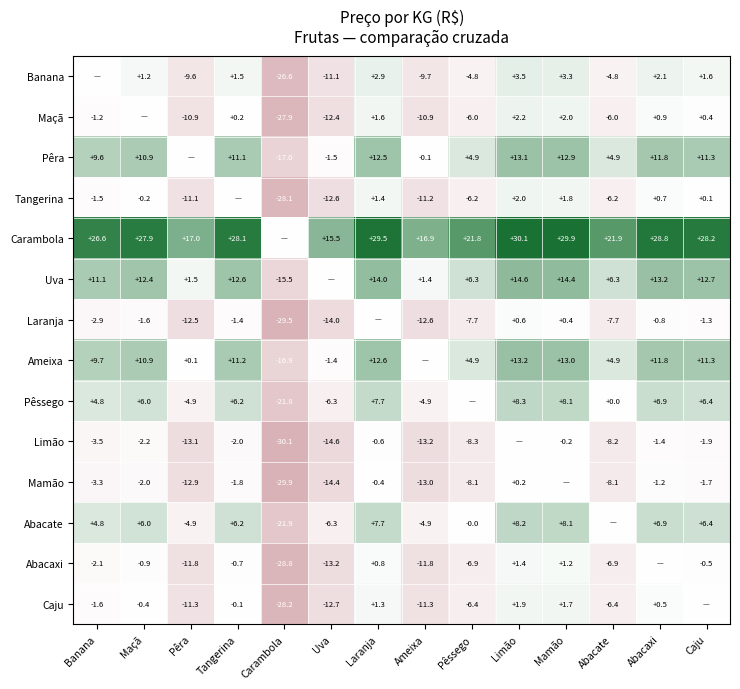

What is the difference between the Caju values at Abacate and Uva?

6.3